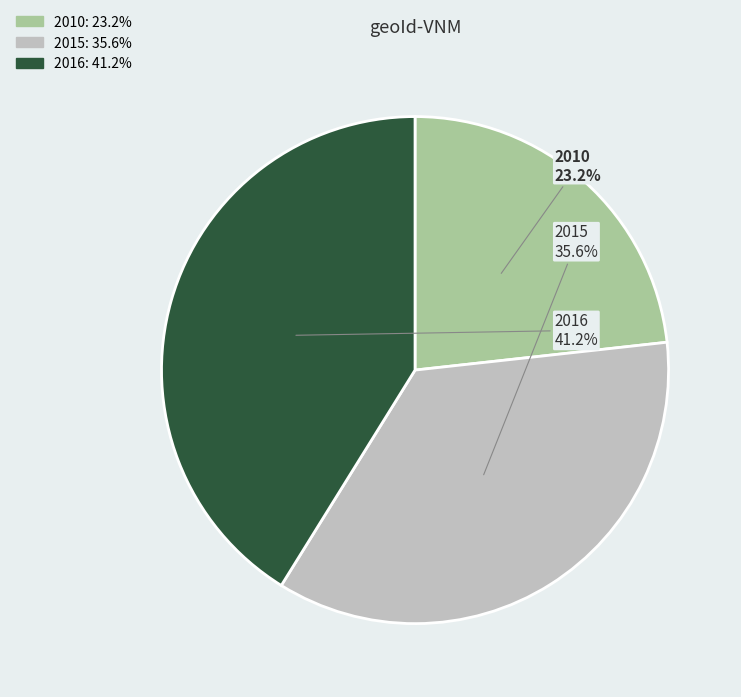

Combined, what portion of the pie is 2016 and 2015?

76.8%